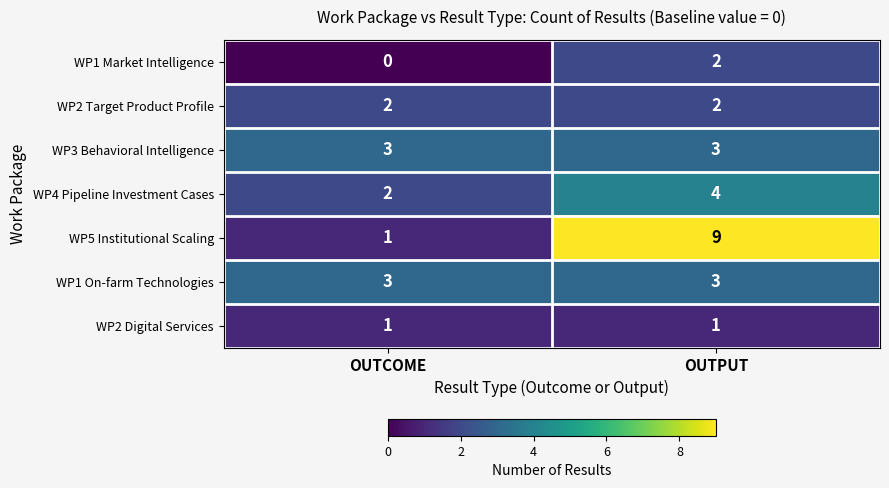

List the labels in order of WP5 Institutional Scaling value, largest first.

OUTPUT, OUTCOME